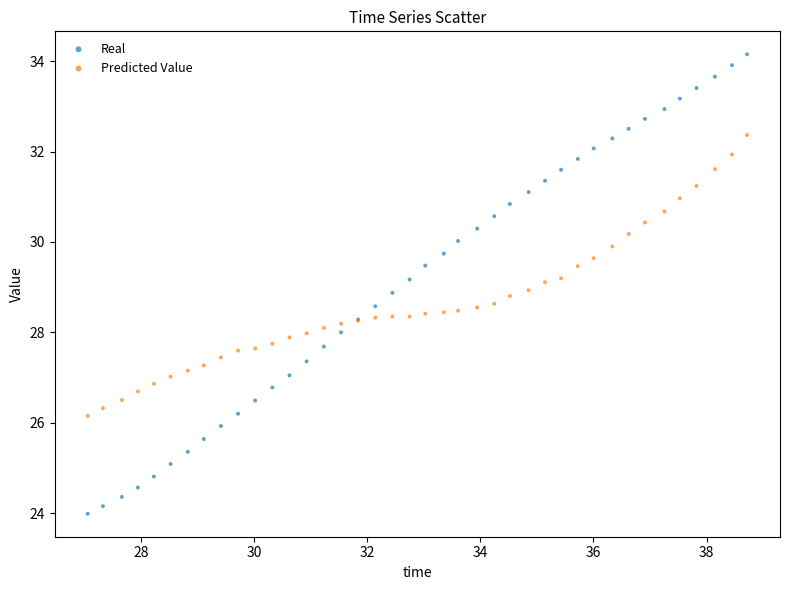

Which series contains the lowest Y value?

Real